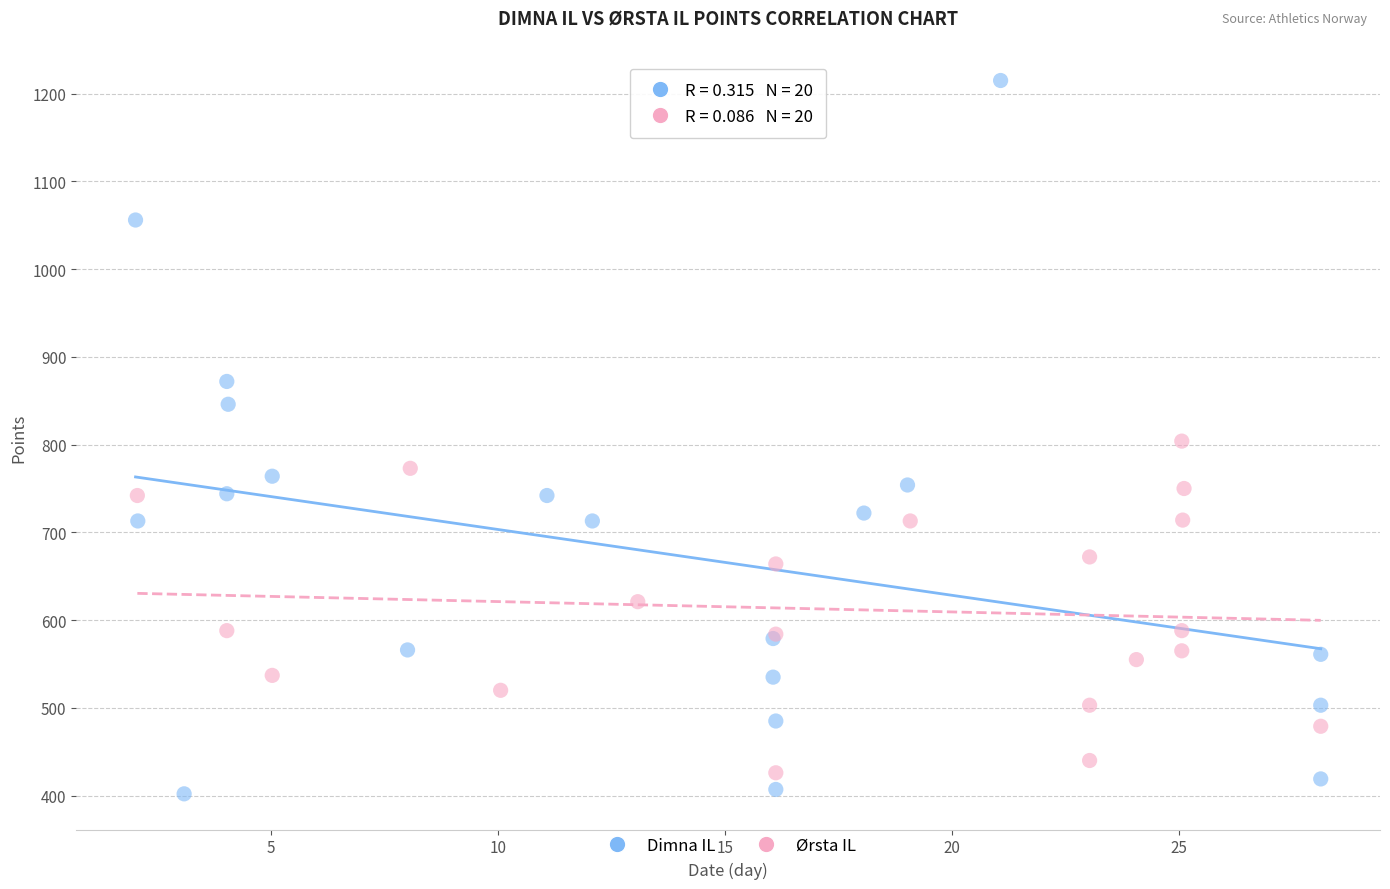

Which series contains the lowest Y value?

Dimna IL